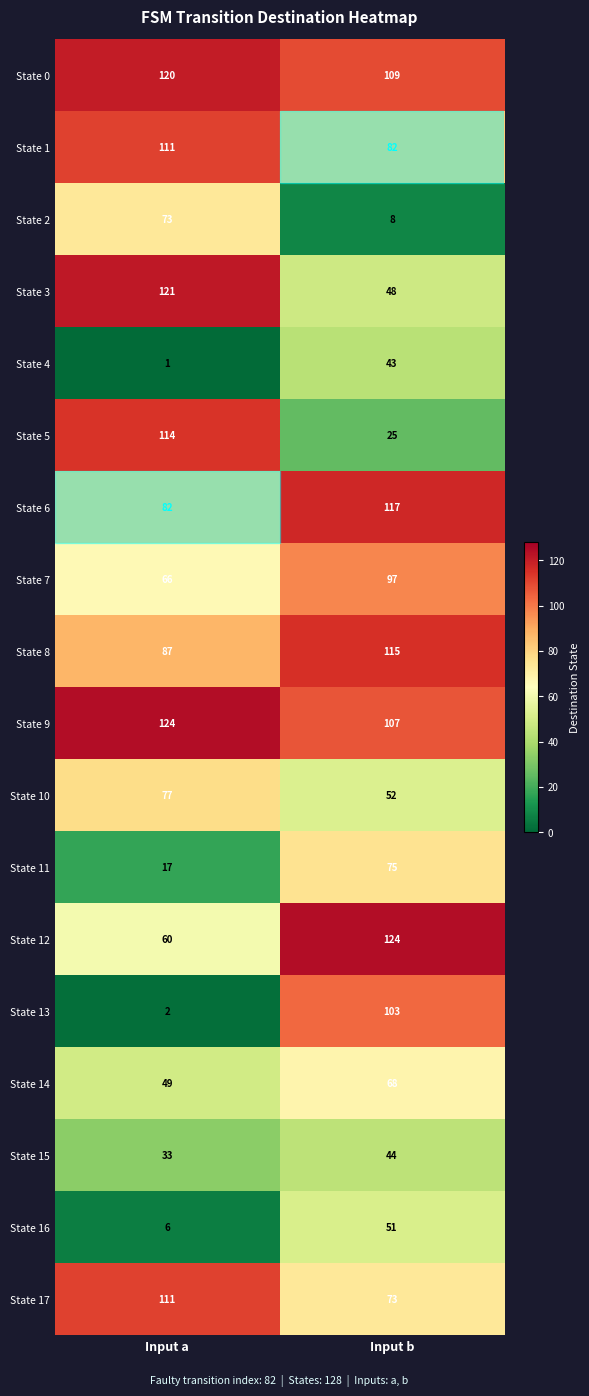

Is it true that State 5 equals 25 at Input b?

True